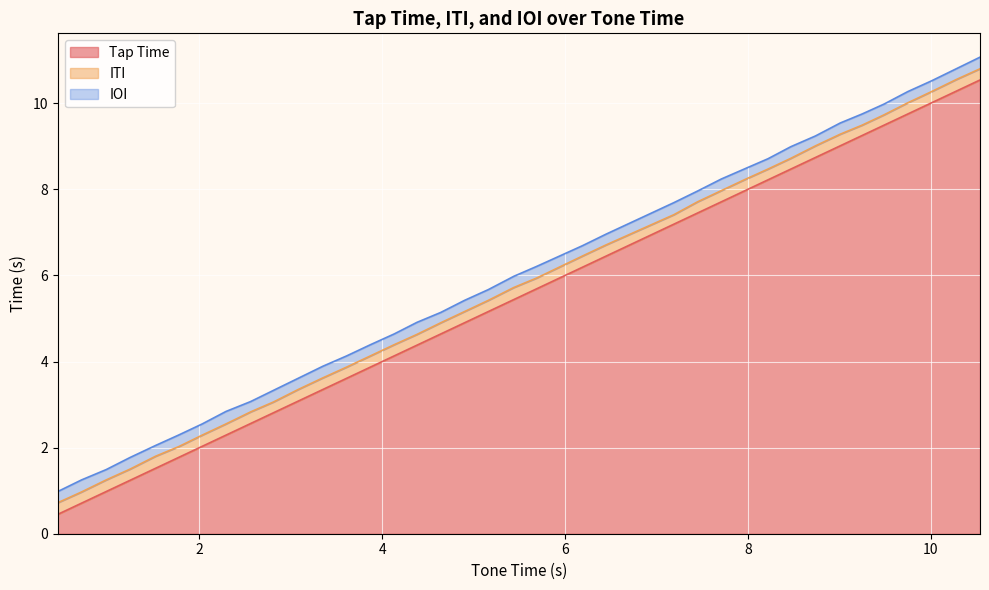

Which series has the largest total across all categories?

Tap Time